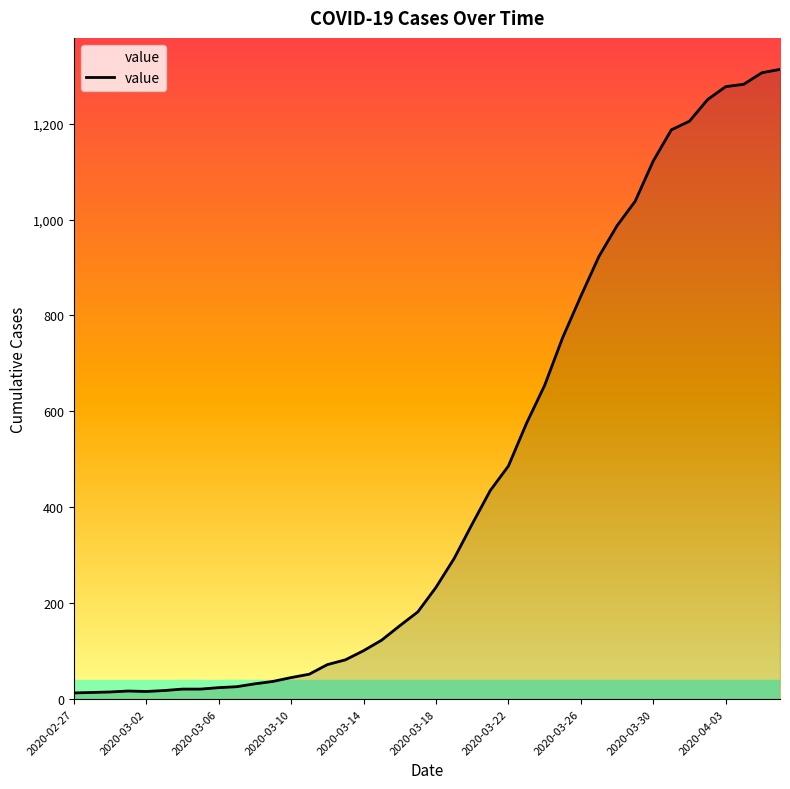

What is the difference between the maximum and minimum values?

1300